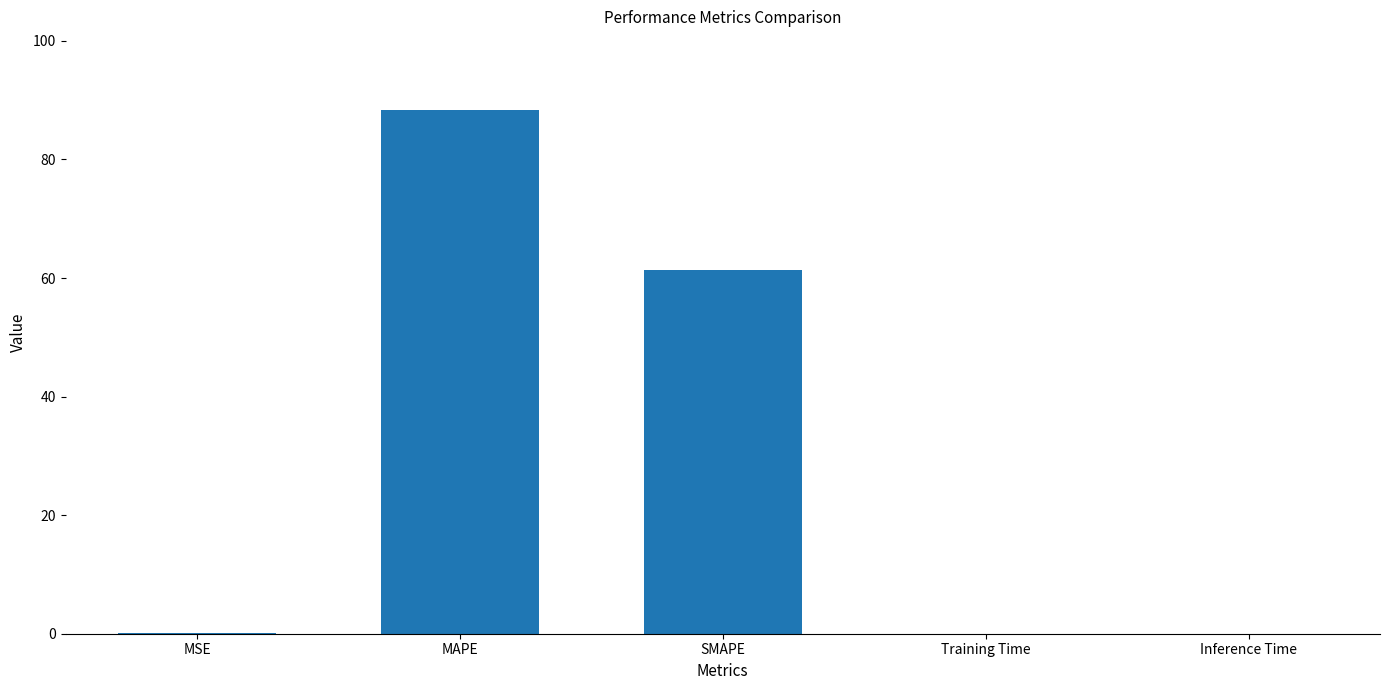

The value at Training Time is 0.0. True or false?

True